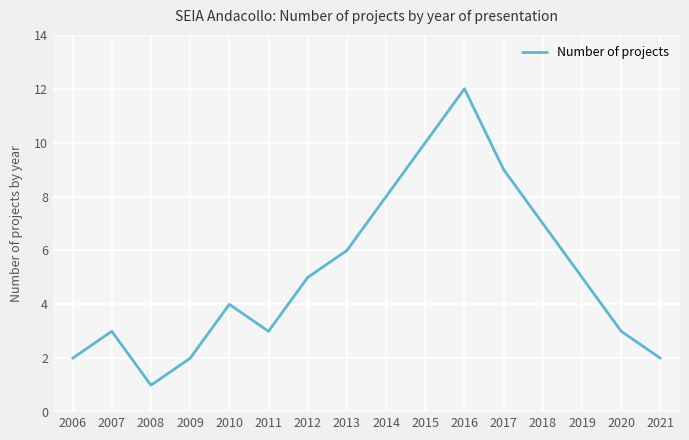

What is the difference between the values at 2012 and 2013?

1